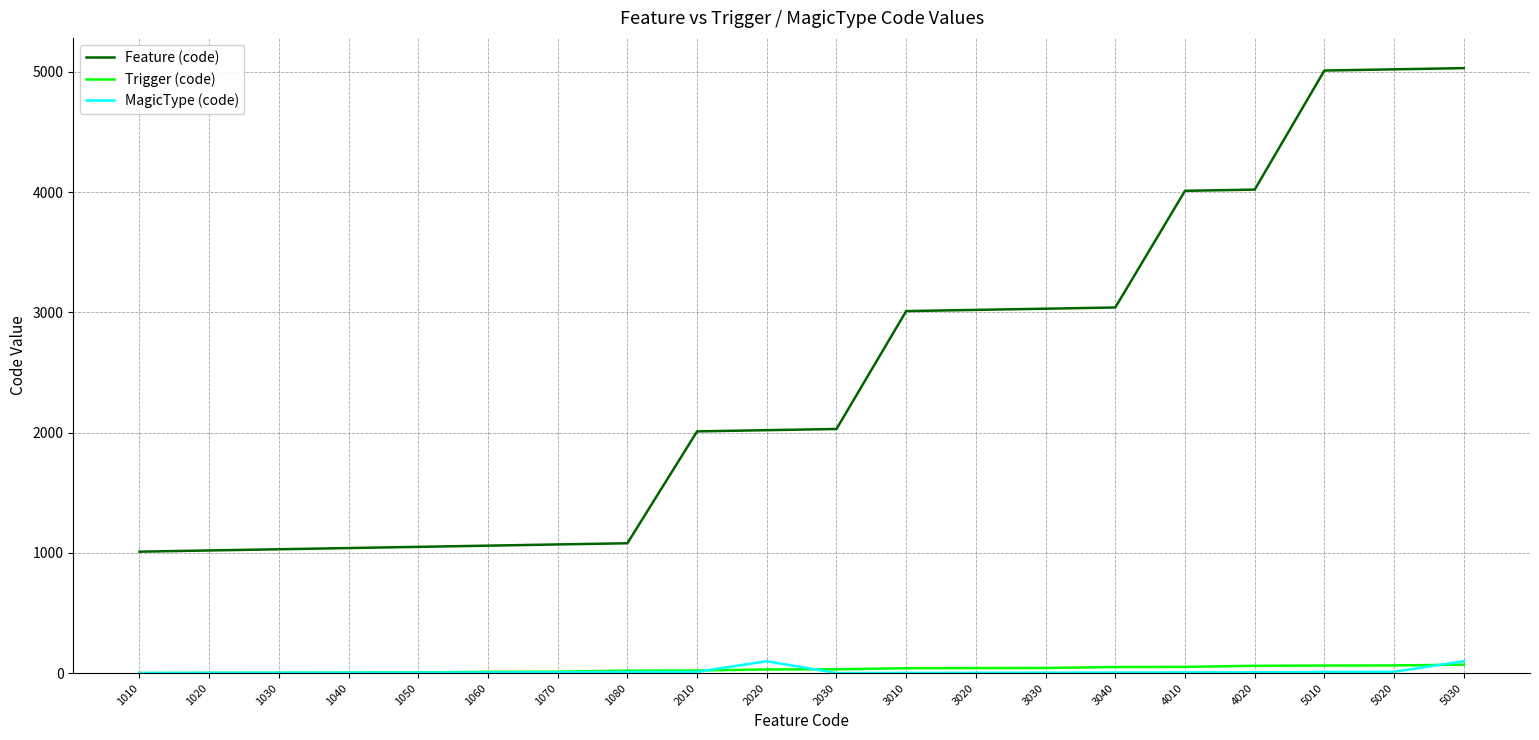

The value of Feature (code) at 5020 is 2721. True or false?

False